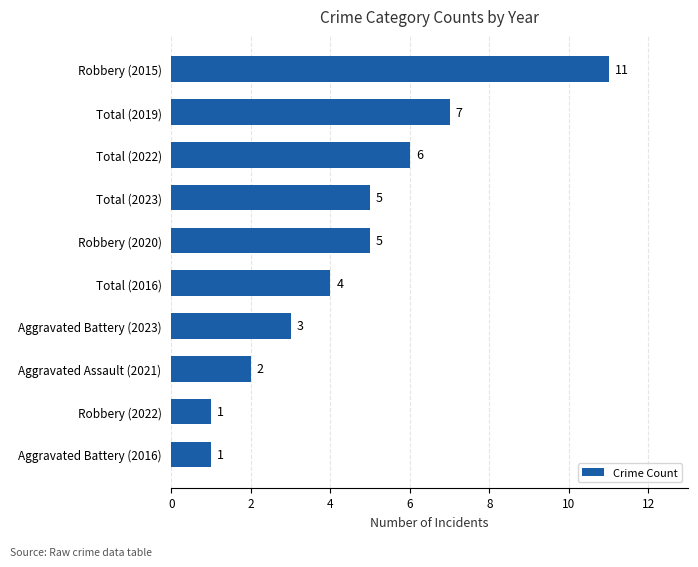

What is the difference between the maximum and minimum values?

10